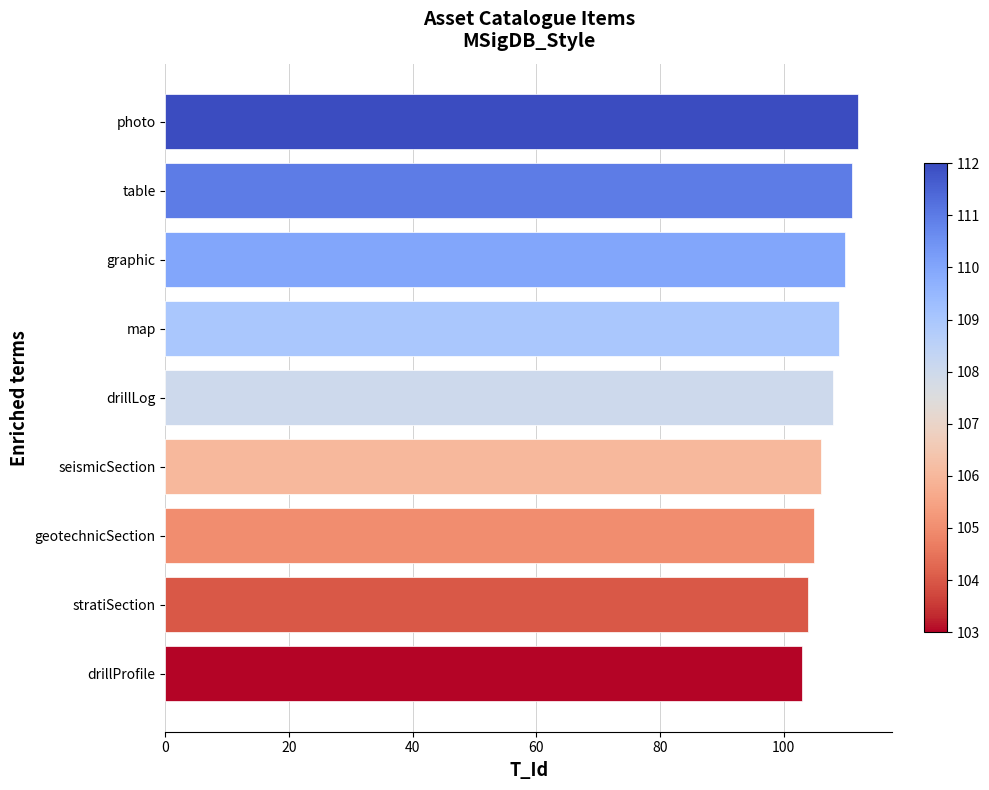

Reading bottom to top, what are all the values shown in this chart?

103	104	105	106	108	109	110	111	112